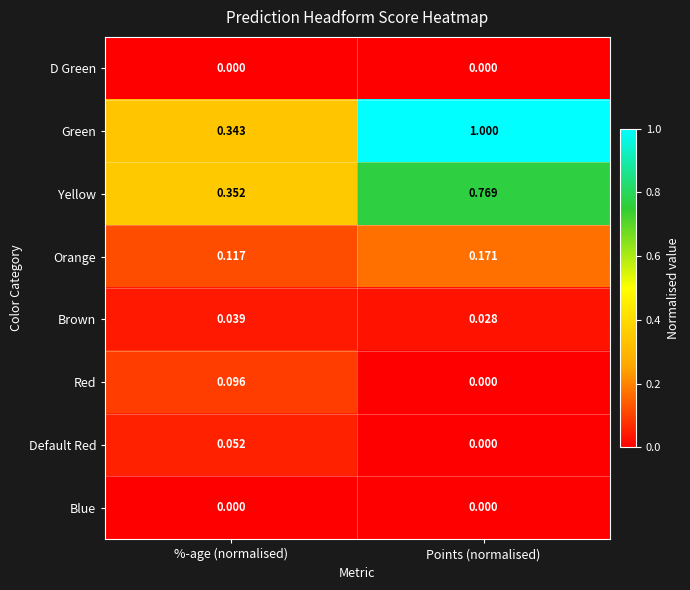

Which series changed the most between %-age (normalised) and Points (normalised)?

Green